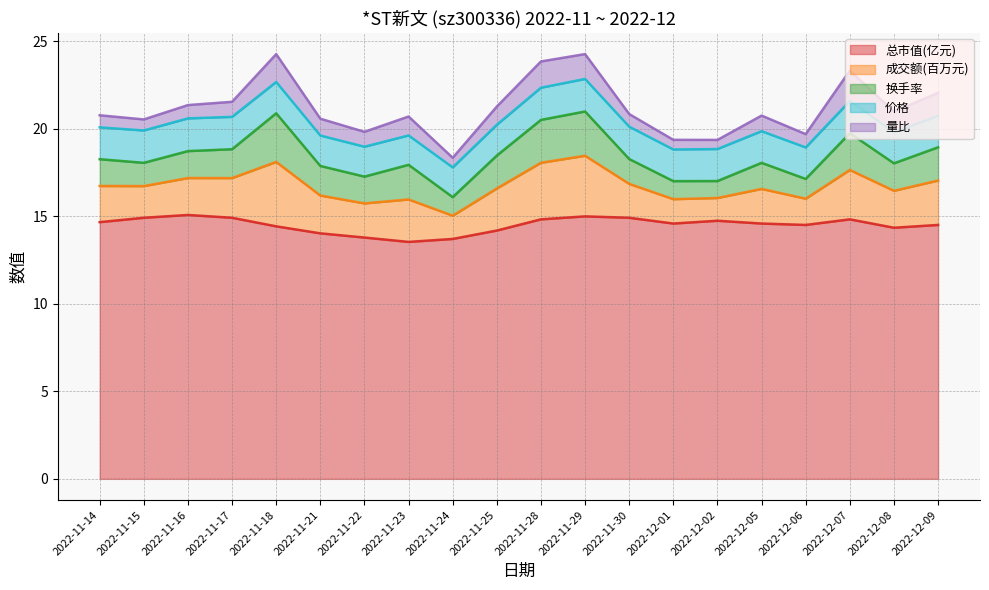

At which label does 成交额(百万元) reach its minimum?

2022-12-02